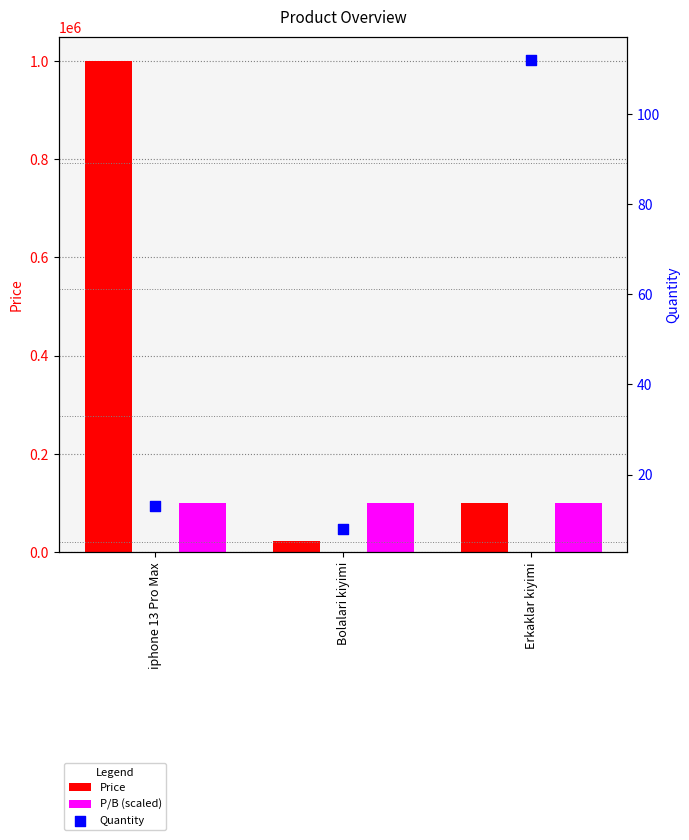

Which series has the largest Y range (max minus min)?

Price